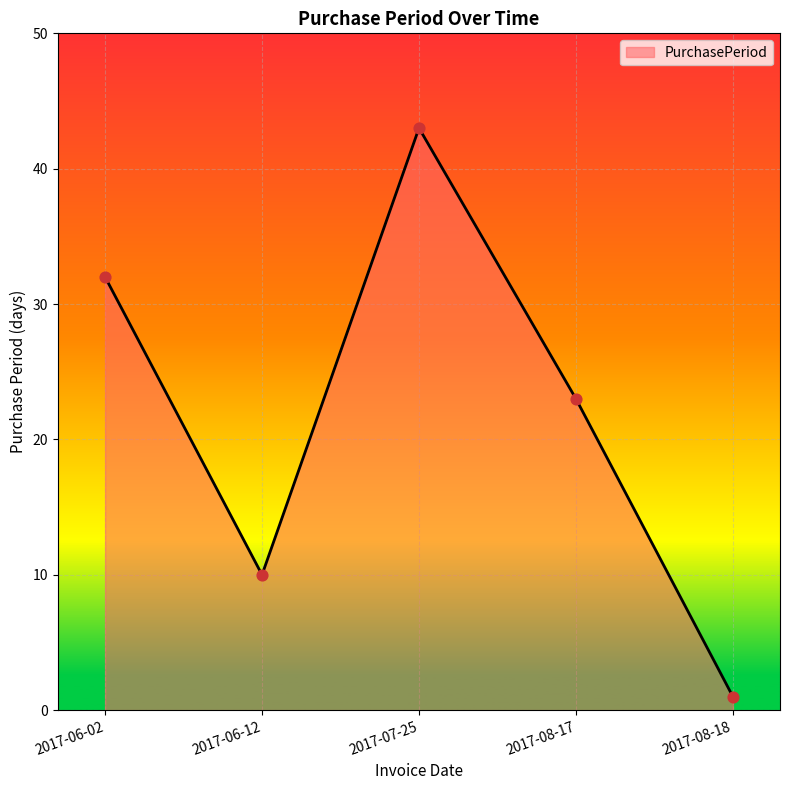

Between 2017-08-18 and 2017-06-02, which is larger?

2017-06-02